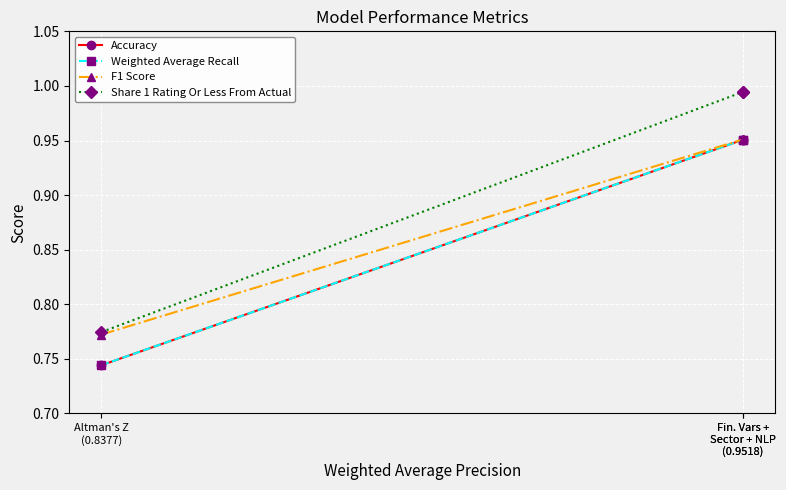

What is the minimum value for Share 1 Rating Or Less From Actual?

0.8